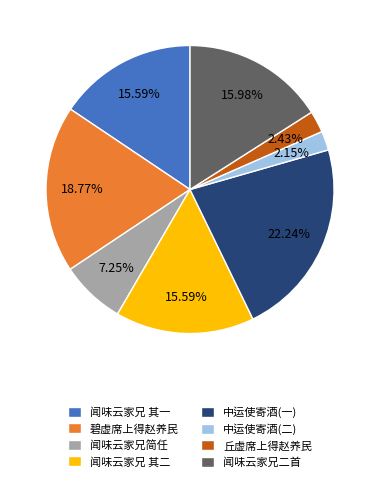

Do 闻味云家兄二首 and 中运使寄酒(二) together represent more than half of the pie?

No